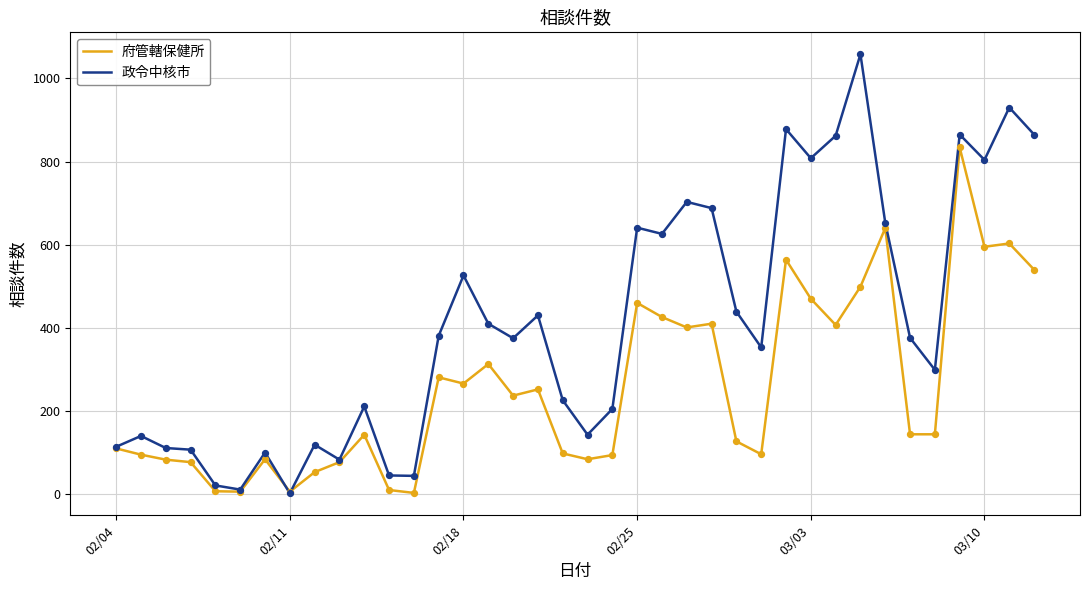

Which series has the largest total across all categories?

政令中核市